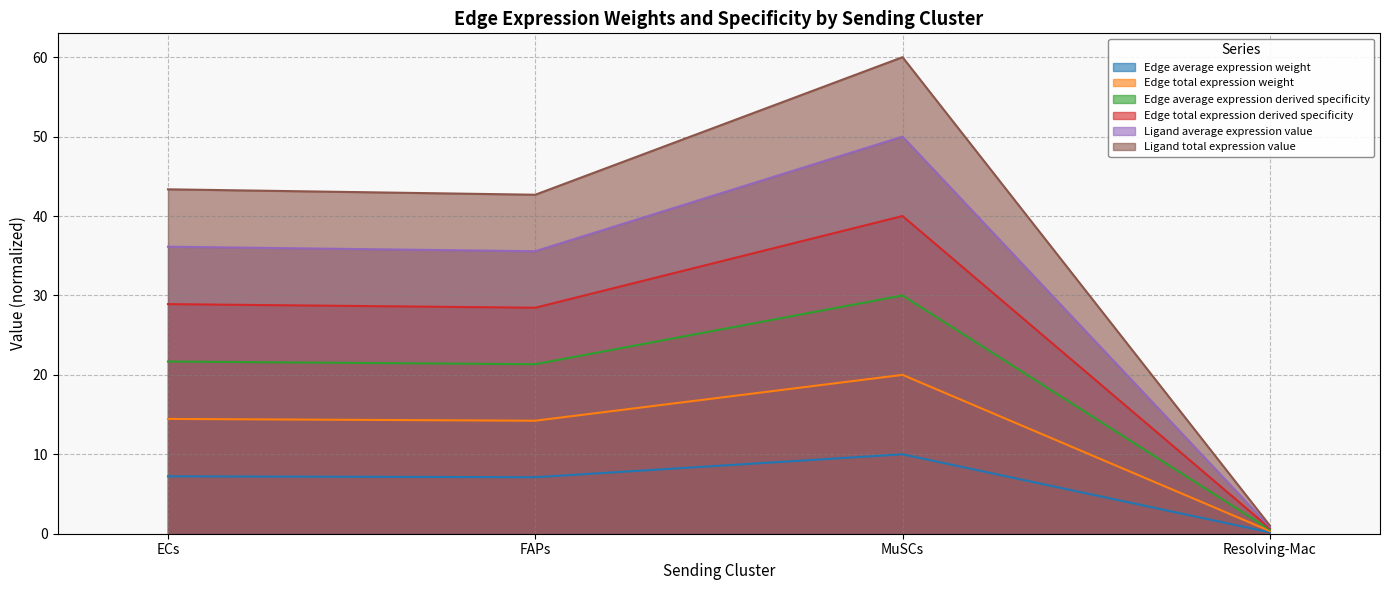

What is the maximum value for Edge total expression derived specificity?

40.0